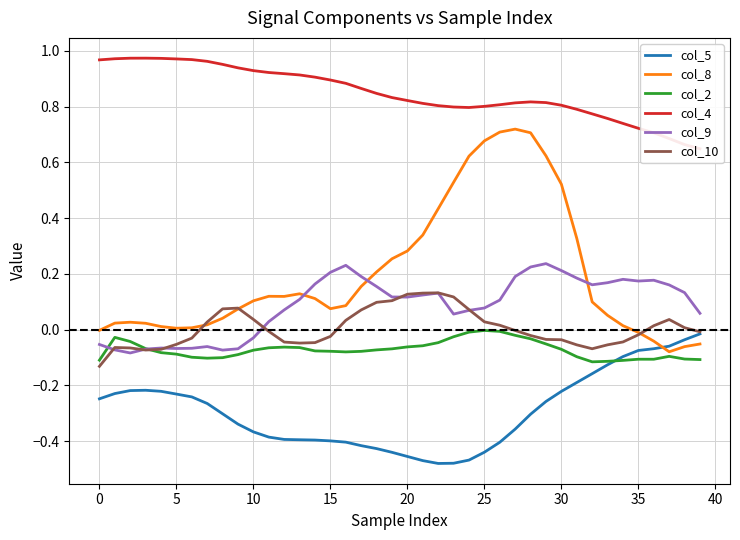

True or false: col_9 and col_5 intersect in this chart.

False